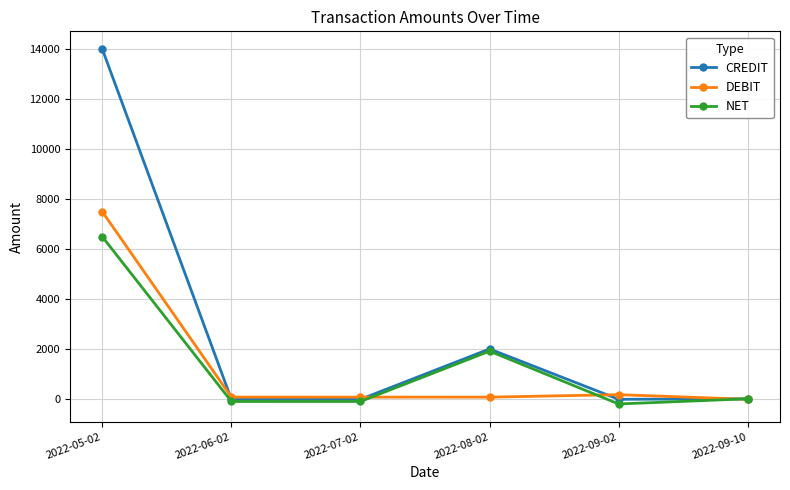

At which label does NET first exceed 20?

2022-05-02